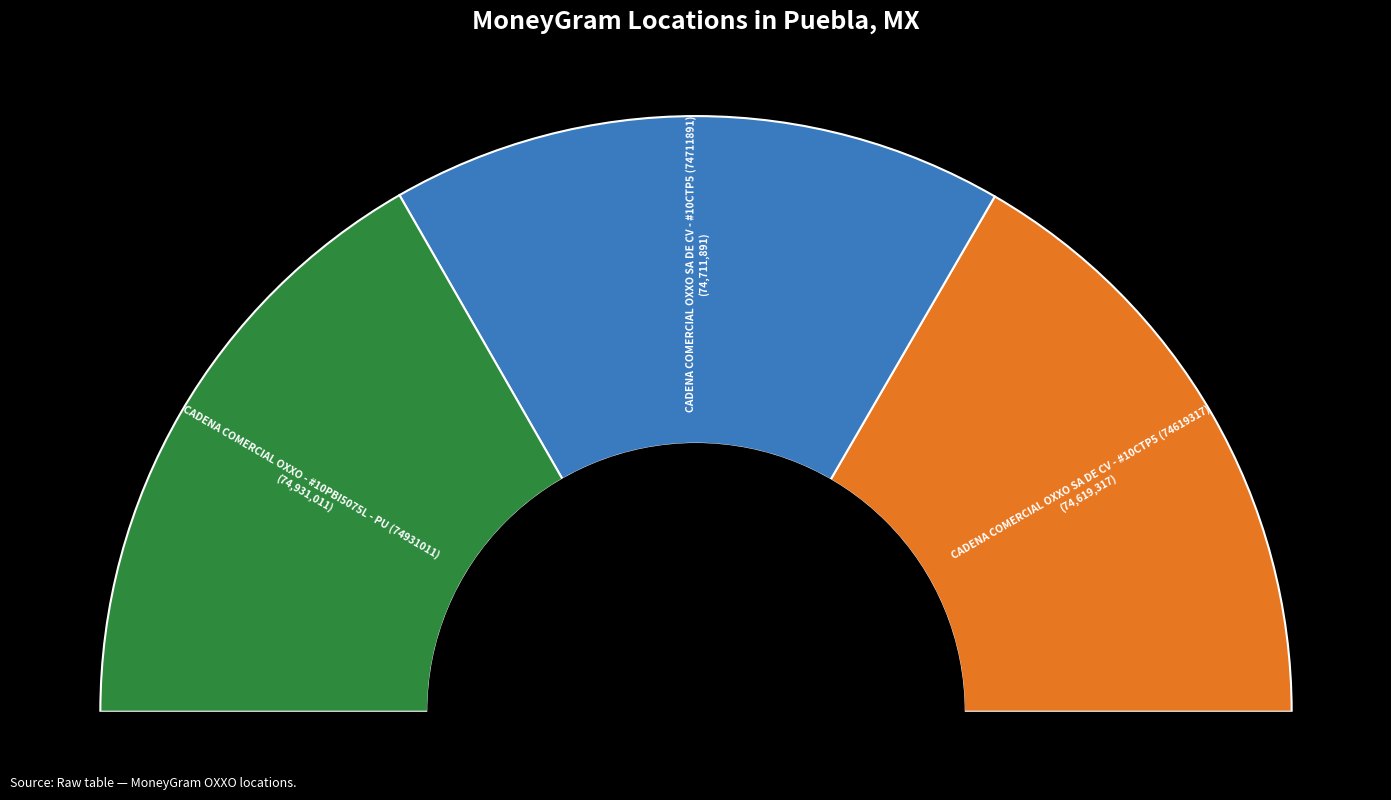

What is the ratio of the value at CADENA COMERCIAL OXXO SA DE CV - #10CTP5 (74711891) to the value at CADENA COMERCIAL OXXO SA DE CV - #10CTP5 (74619317)?

1.0